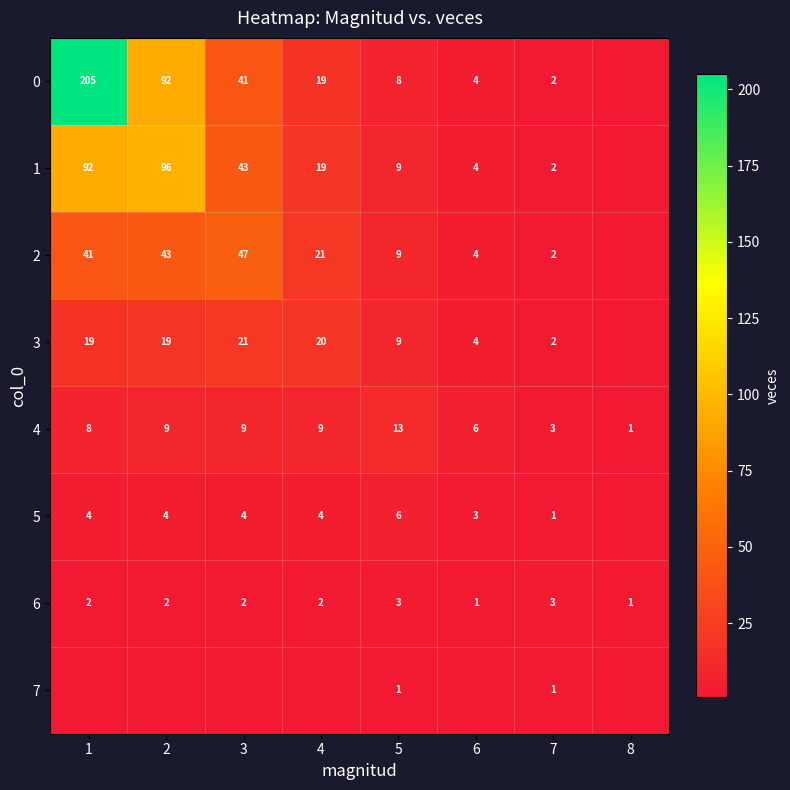

List the series in order of their peak value, highest first.

0, 1, 2, 3, 4, 5, 6, 7